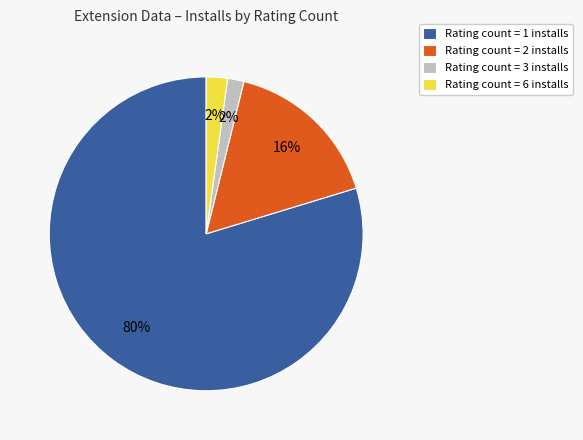

Does any single category account for the majority?

Yes